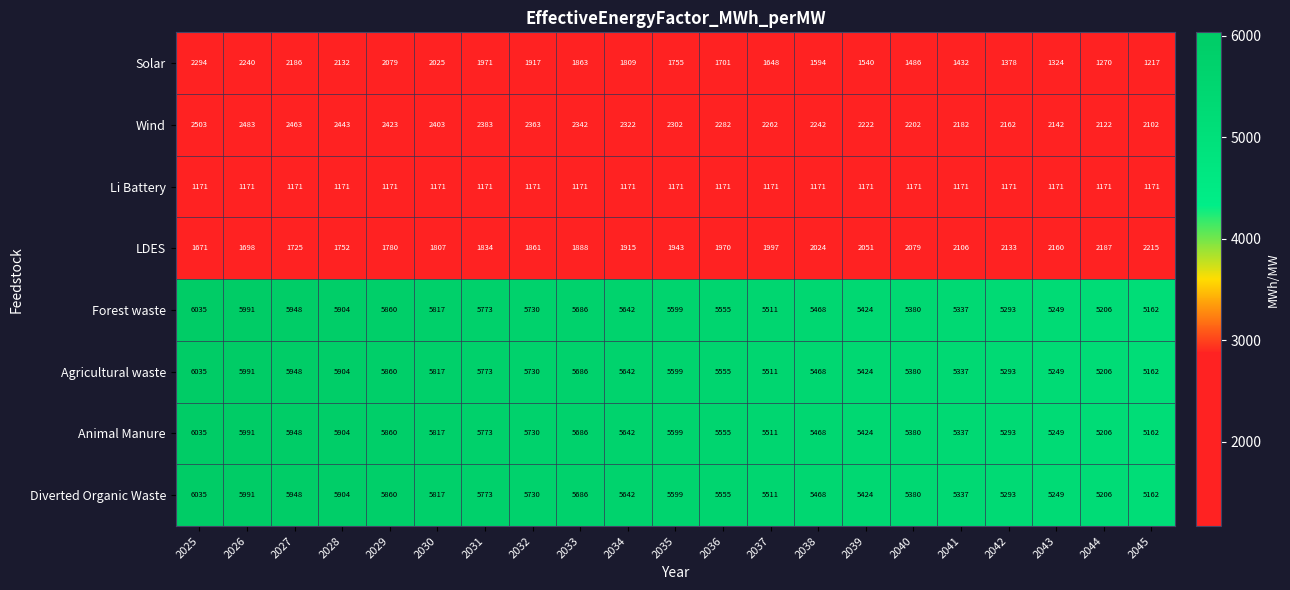

What is the difference between the highest and lowest values at 2033?

4515